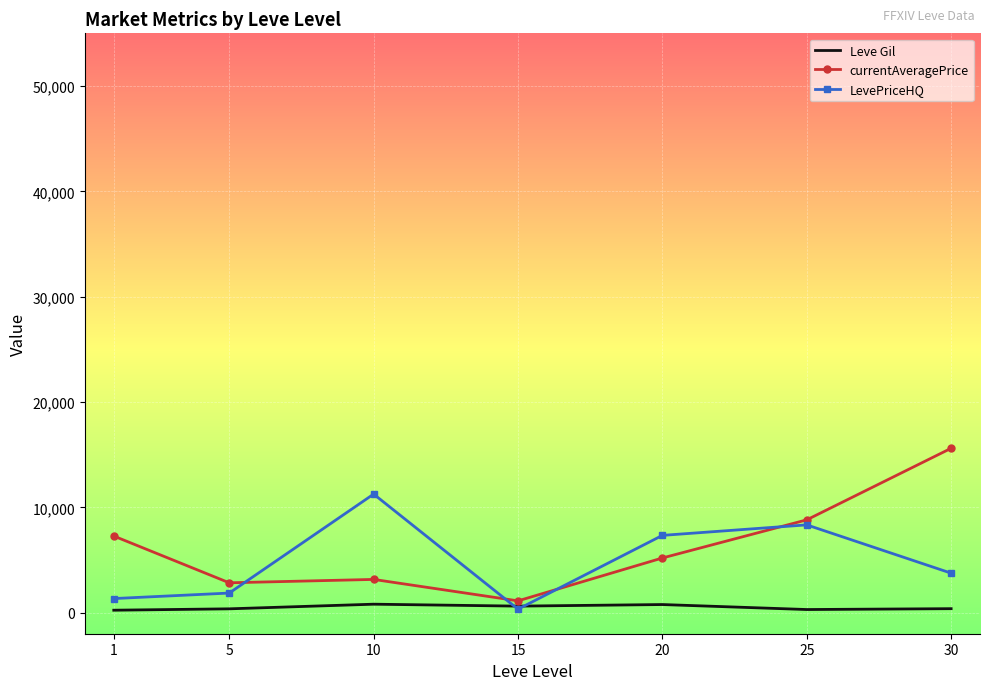

The value of LevePriceHQ at 5 is 1860.5. True or false?

True